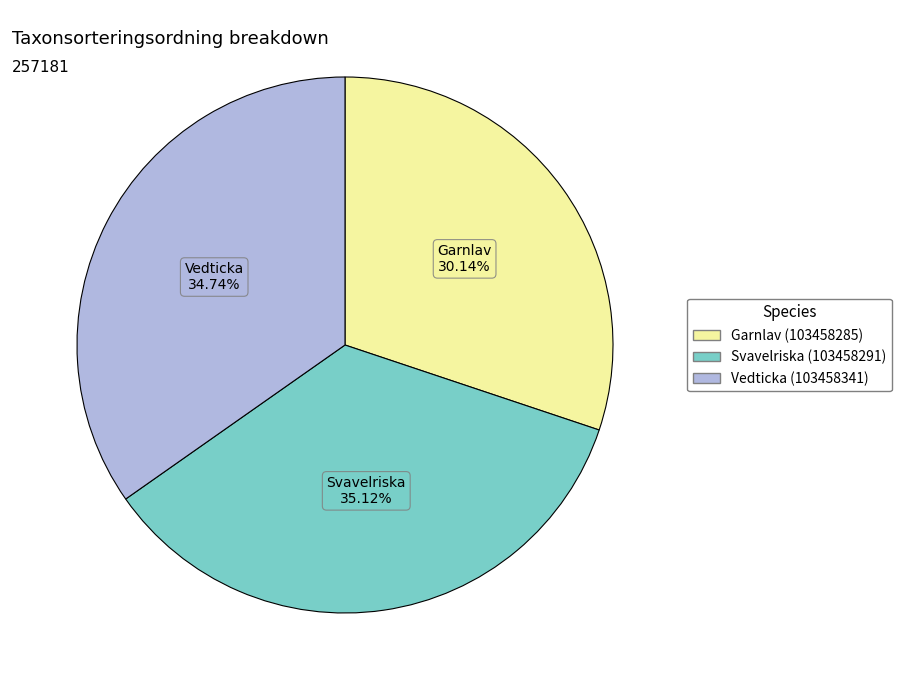

Is it true that Garnlav (103458285) is 37% of the pie?

False